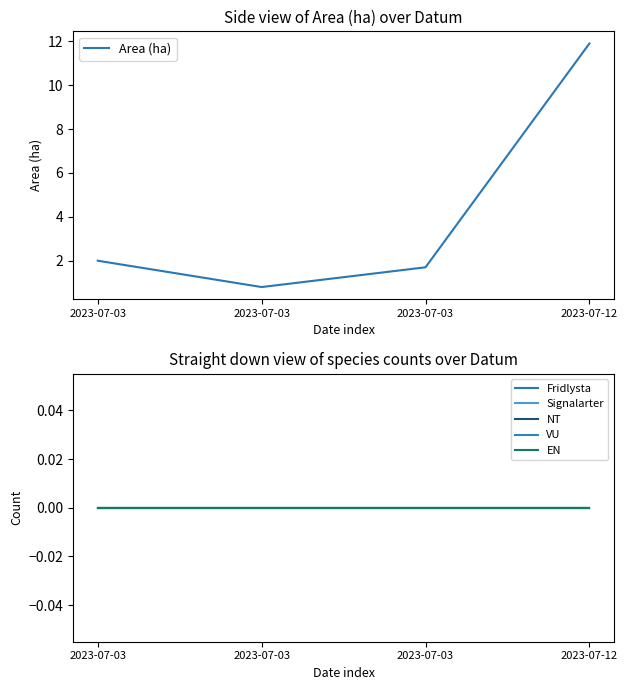

Reading right to left, extract all data points from this chart.

Area (ha): 11.9	1.7	0.8	2.0
Fridlysta: 0.0	0.0	0.0	0.0
Signalarter: 0.0	0.0	0.0	0.0
NT: 0.0	0.0	0.0	0.0
VU: 0.0	0.0	0.0	0.0
EN: 0.0	0.0	0.0	0.0